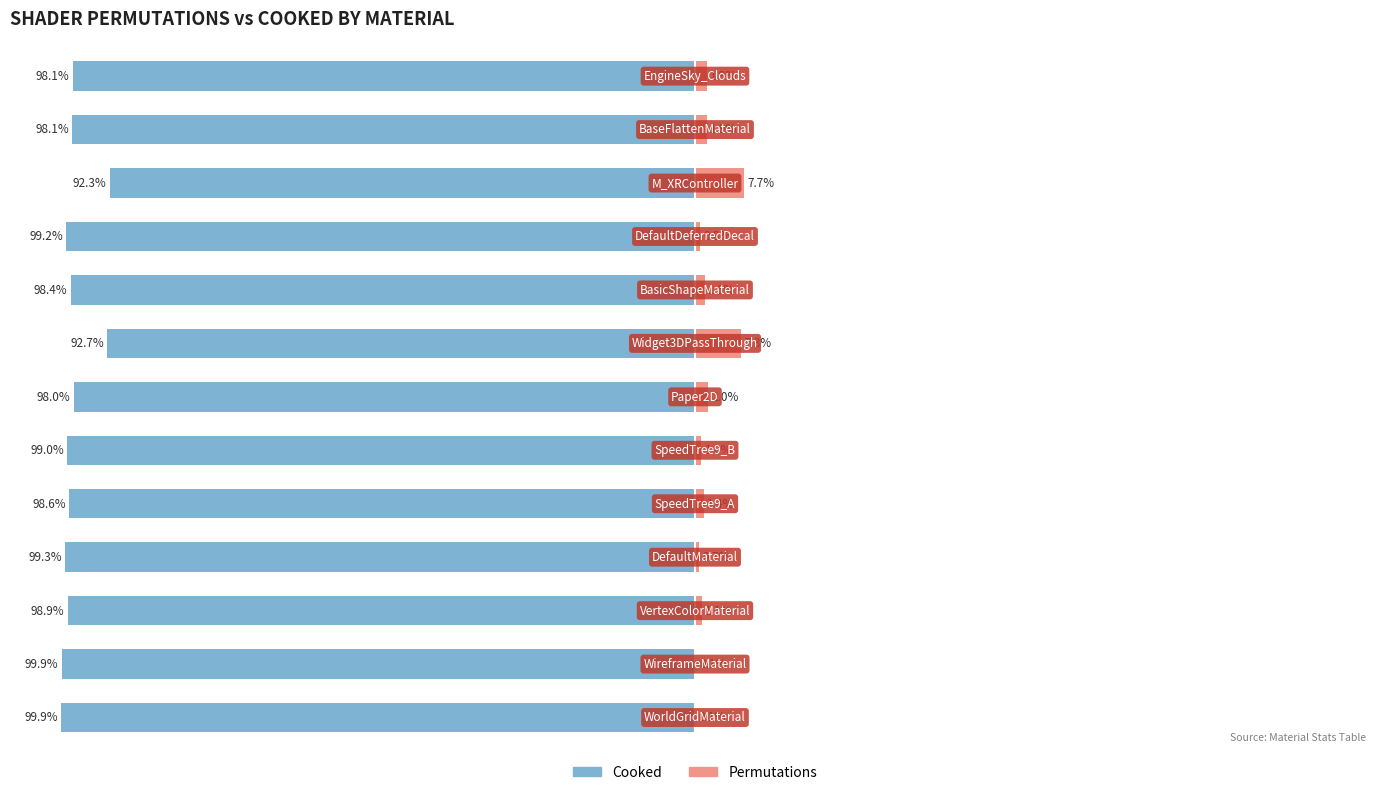

Which series changed the most between 7 and 8?

Permutations